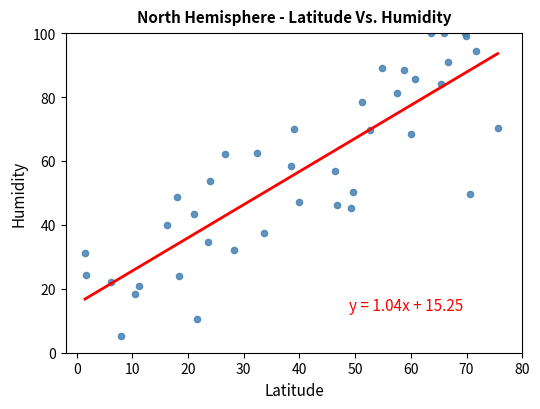

What is the range of Y values (max minus min)?

94.7